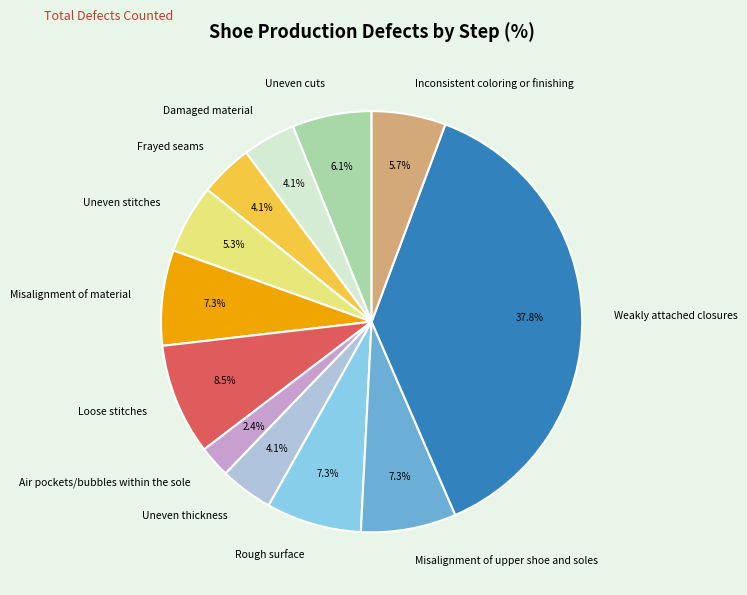

Which category has the biggest portion of the pie?

Weakly attached closures